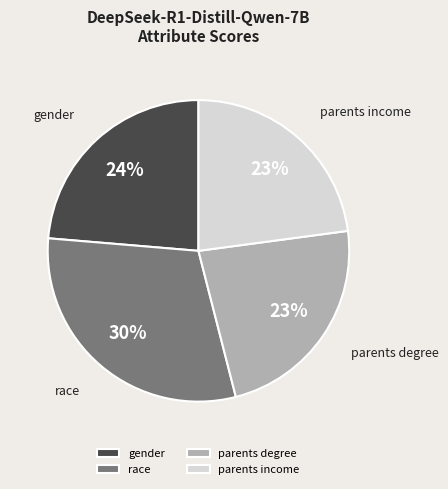

Which category has the biggest portion of the pie?

race